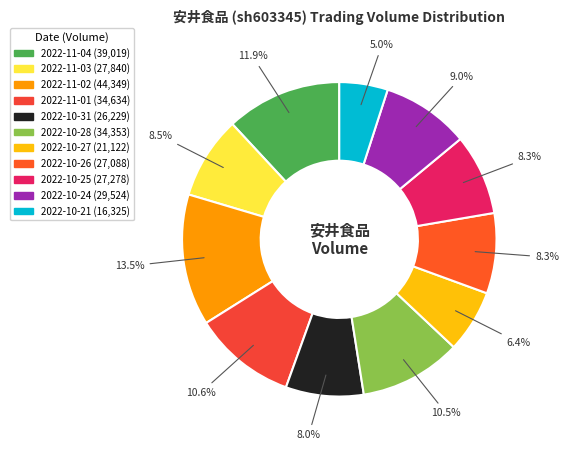

Which category has the biggest portion of the pie?

2022-11-02